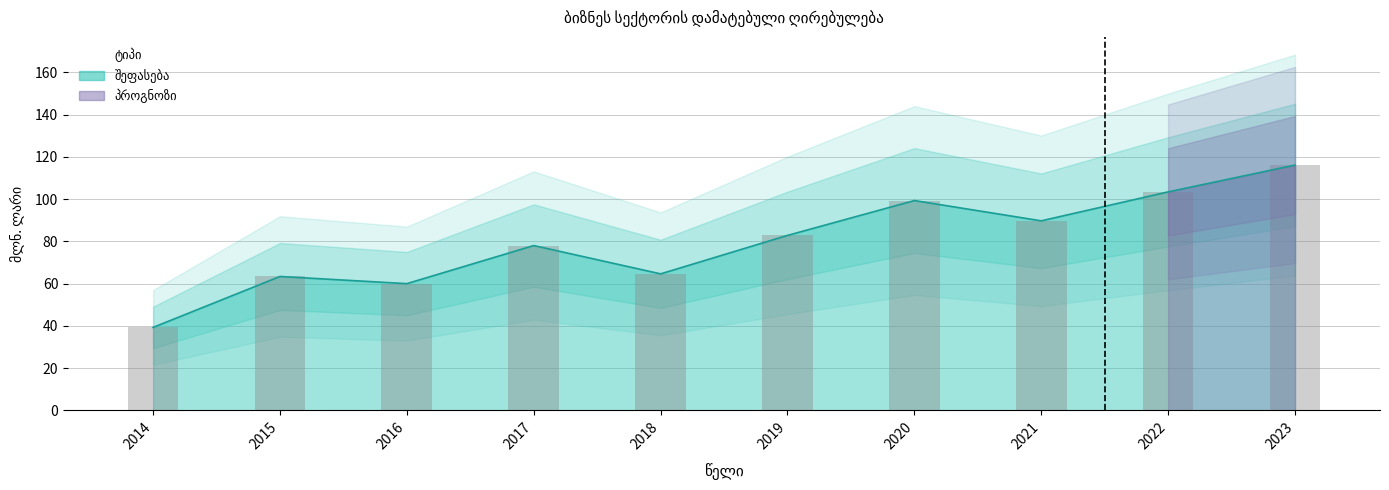

At which label does the data first exceed 82?

2019